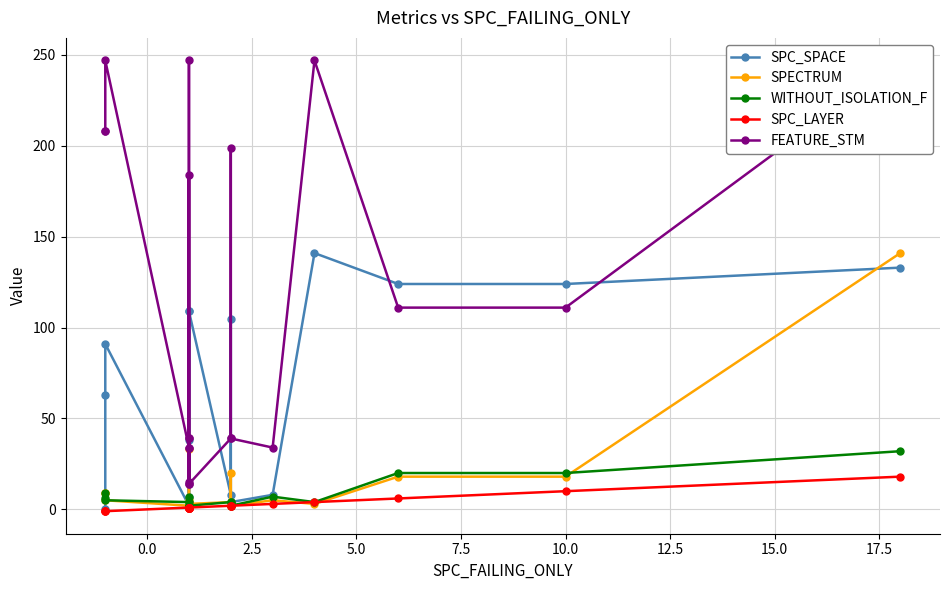

Which series has the largest total across all categories?

FEATURE_STM